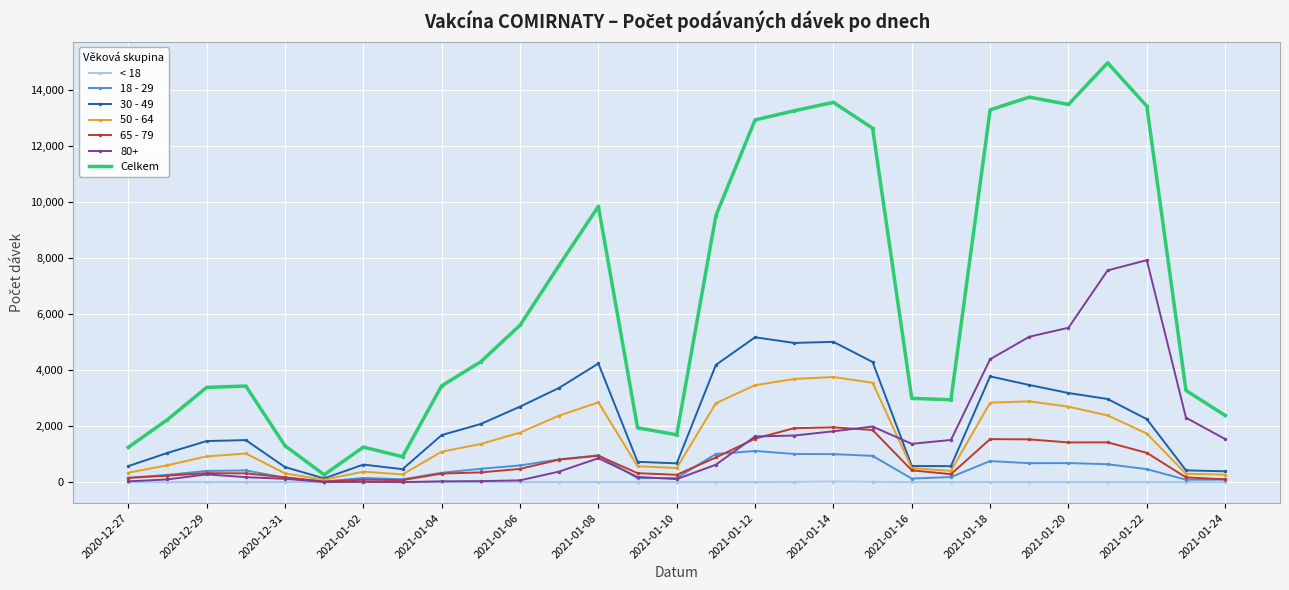

How many lines are shown in the chart?

7